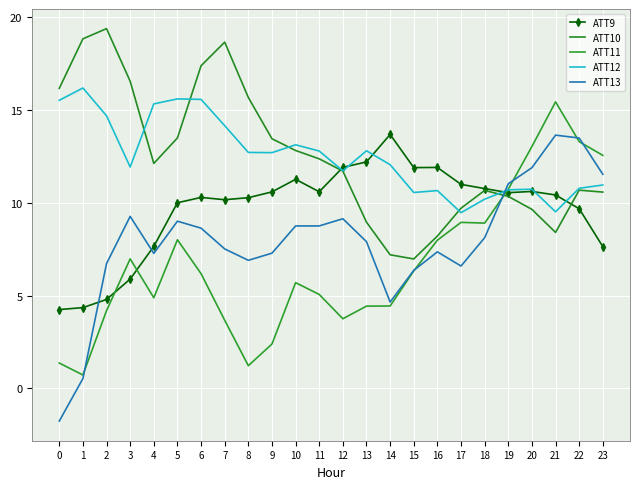

Which series has the widest spread of values?

ATT13